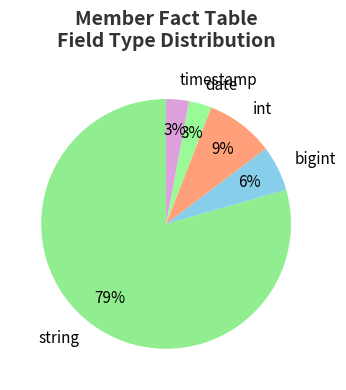

What is the largest slice in the pie chart?

string